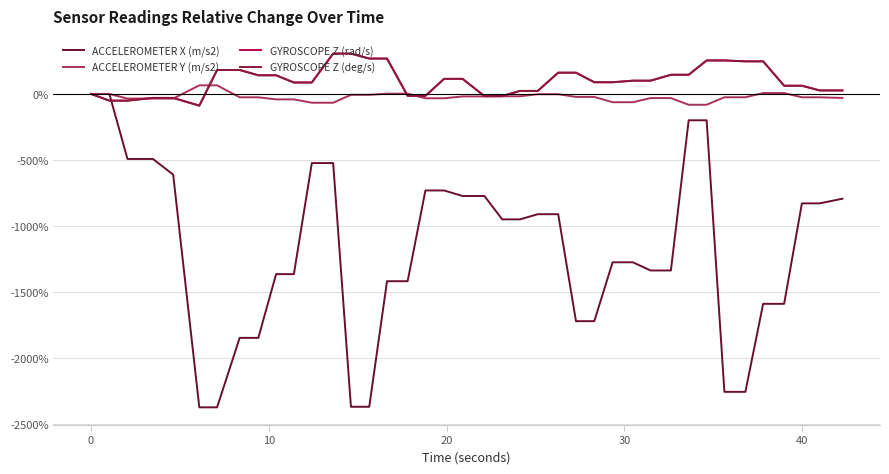

Does the chart have visible grid lines?

Yes